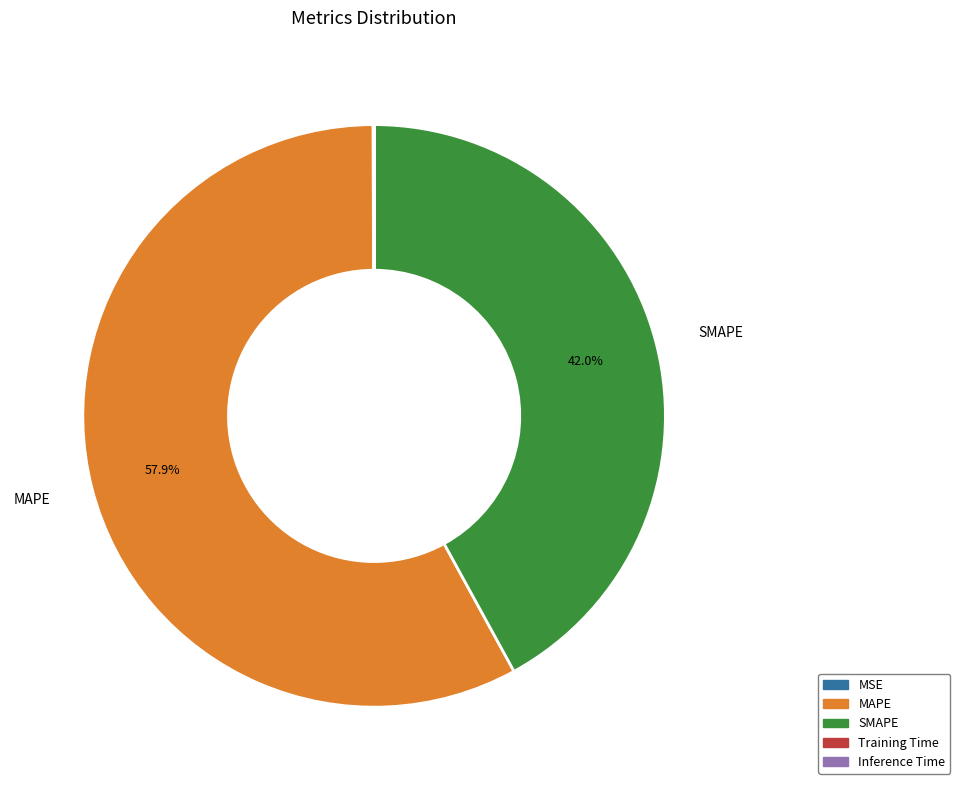

What is the largest slice in the pie chart?

MAPE